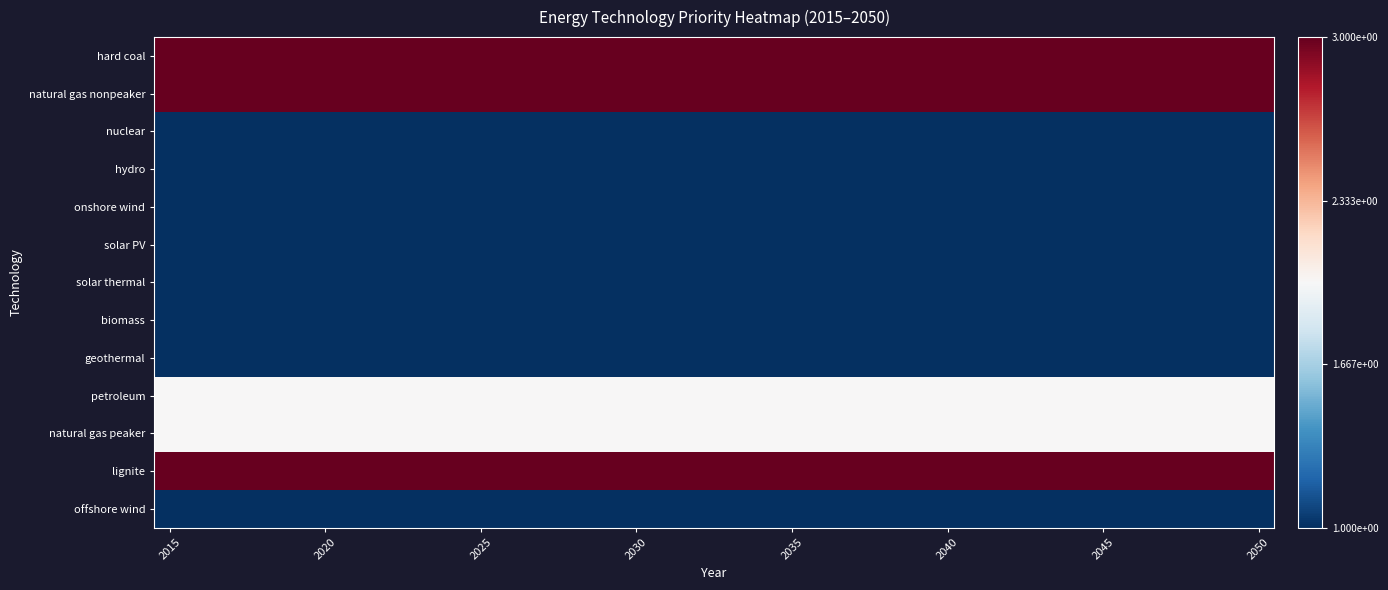

Reading left to right, what are all the values shown in this chart?

hard coal: 3	3	3	3	3	3	3	3	3	3	3	3	3	3	3	3	3	3	3	3	3	3	3	3	3	3	3	3	3	3	3	3	3	3	3	3
natural gas nonpeaker: 3	3	3	3	3	3	3	3	3	3	3	3	3	3	3	3	3	3	3	3	3	3	3	3	3	3	3	3	3	3	3	3	3	3	3	3
nuclear: 1	1	1	1	1	1	1	1	1	1	1	1	1	1	1	1	1	1	1	1	1	1	1	1	1	1	1	1	1	1	1	1	1	1	1	1
hydro: 1	1	1	1	1	1	1	1	1	1	1	1	1	1	1	1	1	1	1	1	1	1	1	1	1	1	1	1	1	1	1	1	1	1	1	1
onshore wind: 1	1	1	1	1	1	1	1	1	1	1	1	1	1	1	1	1	1	1	1	1	1	1	1	1	1	1	1	1	1	1	1	1	1	1	1
solar PV: 1	1	1	1	1	1	1	1	1	1	1	1	1	1	1	1	1	1	1	1	1	1	1	1	1	1	1	1	1	1	1	1	1	1	1	1
solar thermal: 1	1	1	1	1	1	1	1	1	1	1	1	1	1	1	1	1	1	1	1	1	1	1	1	1	1	1	1	1	1	1	1	1	1	1	1
biomass: 1	1	1	1	1	1	1	1	1	1	1	1	1	1	1	1	1	1	1	1	1	1	1	1	1	1	1	1	1	1	1	1	1	1	1	1
geothermal: 1	1	1	1	1	1	1	1	1	1	1	1	1	1	1	1	1	1	1	1	1	1	1	1	1	1	1	1	1	1	1	1	1	1	1	1
petroleum: 2	2	2	2	2	2	2	2	2	2	2	2	2	2	2	2	2	2	2	2	2	2	2	2	2	2	2	2	2	2	2	2	2	2	2	2
natural gas peaker: 2	2	2	2	2	2	2	2	2	2	2	2	2	2	2	2	2	2	2	2	2	2	2	2	2	2	2	2	2	2	2	2	2	2	2	2
lignite: 3	3	3	3	3	3	3	3	3	3	3	3	3	3	3	3	3	3	3	3	3	3	3	3	3	3	3	3	3	3	3	3	3	3	3	3
offshore wind: 1	1	1	1	1	1	1	1	1	1	1	1	1	1	1	1	1	1	1	1	1	1	1	1	1	1	1	1	1	1	1	1	1	1	1	1